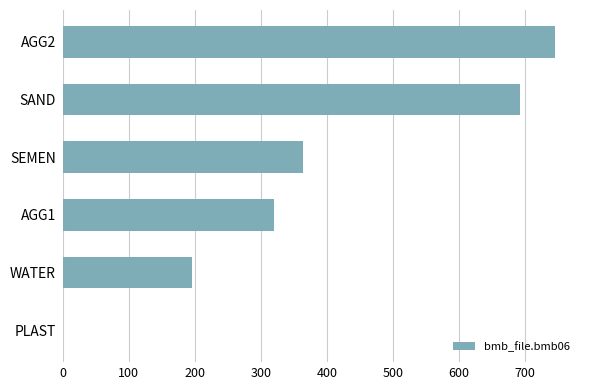

How many categories are shown in the chart?

6